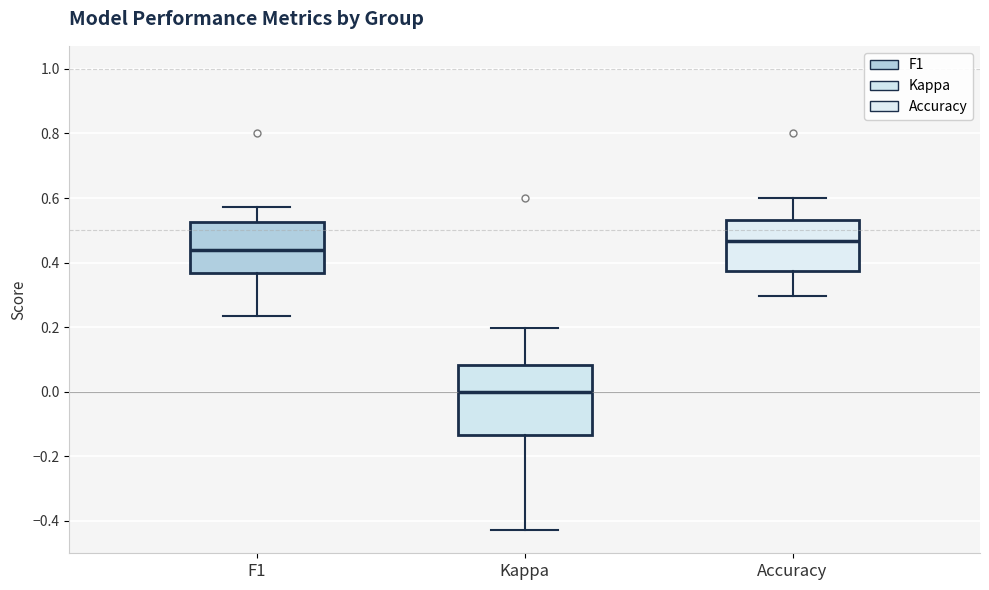

Reading left to right, transcribe this box plot: for each box, give where its median line is, the range the box spans, and where its two whiskers end, as read against the y-axis. The values are not printed on the chart, so give them approximately, as read against the axis.

F1: median 0.44, box 0.36 to 0.52, whiskers 0.24 to 0.58
Kappa: median 0.00, box -0.14 to 0.08, whiskers -0.42 to 0.20
Accuracy: median 0.46, box 0.38 to 0.54, whiskers 0.30 to 0.60